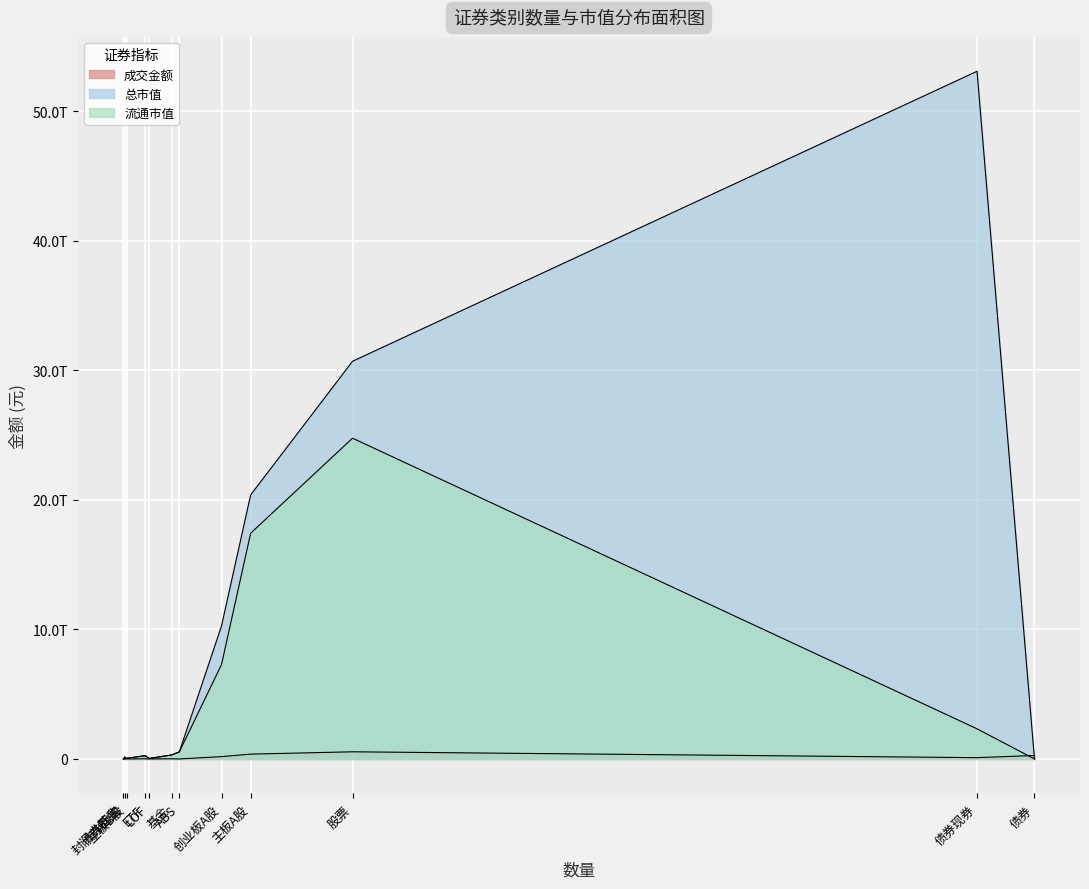

Which has a higher value, 基金 or 主板A股?

主板A股